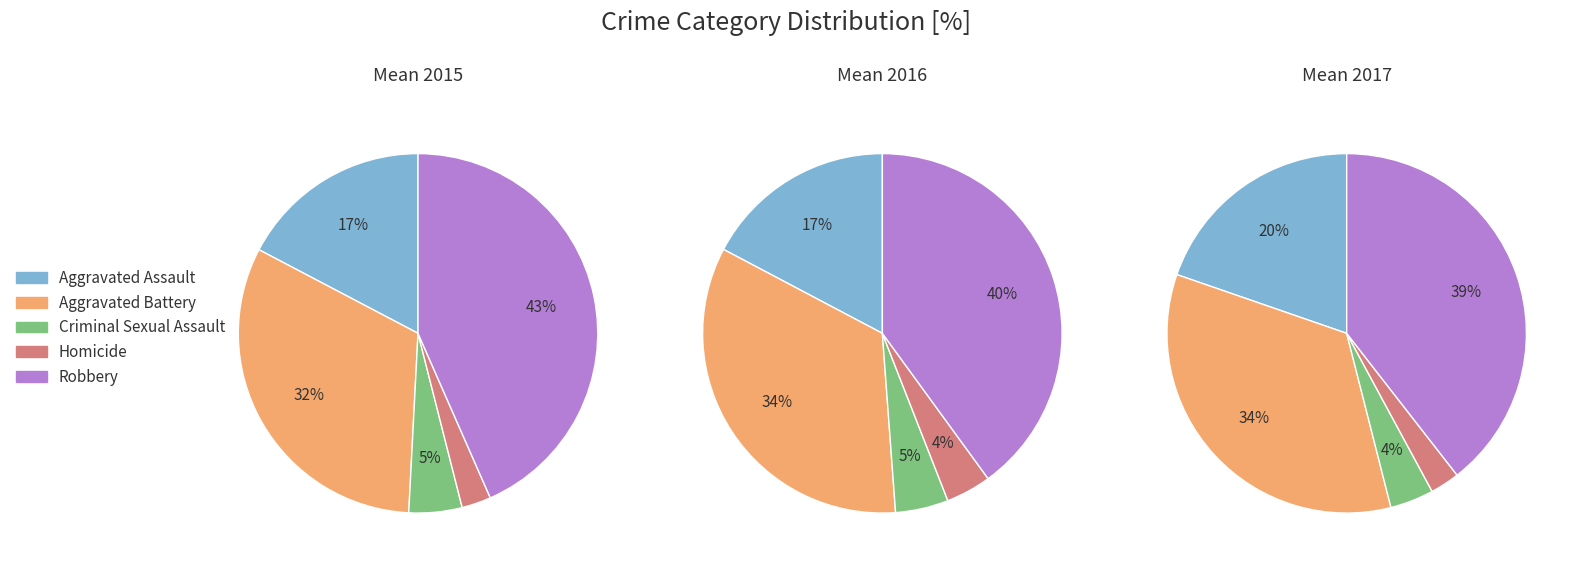

Which has a higher value, Aggravated Assault or Criminal Sexual Assault?

Aggravated Assault